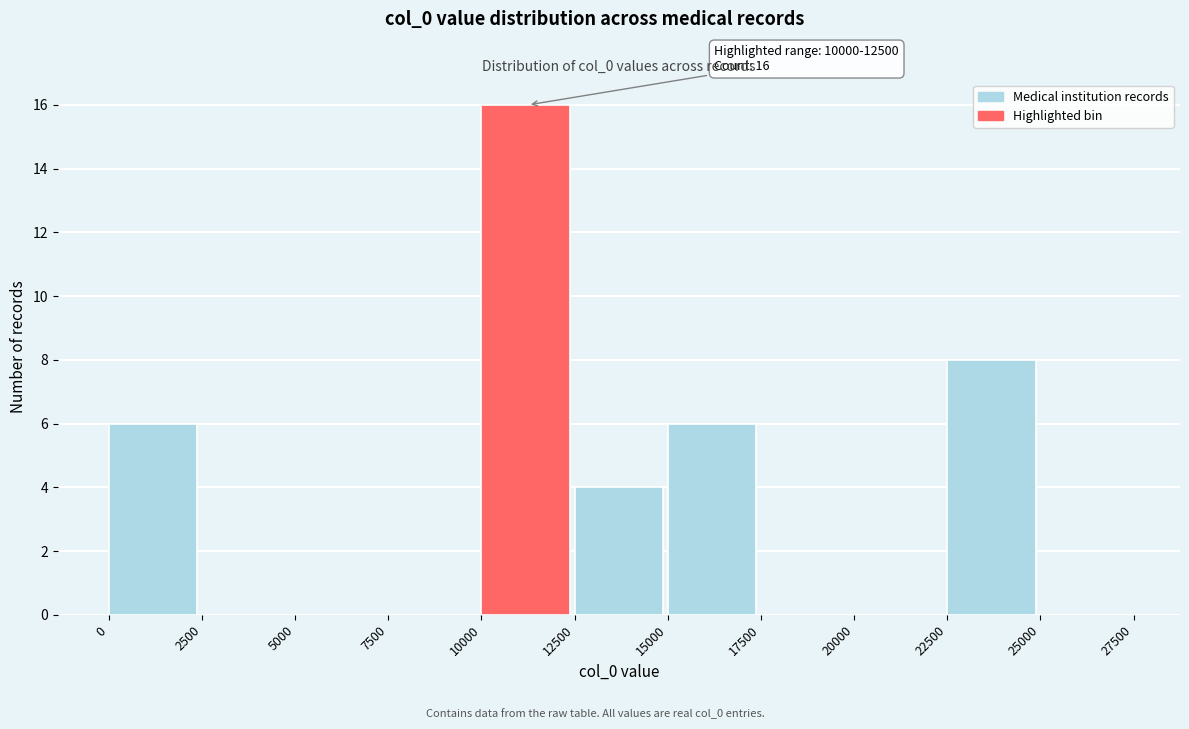

Which range on the x-axis has the tallest bar?

10000 to 12500